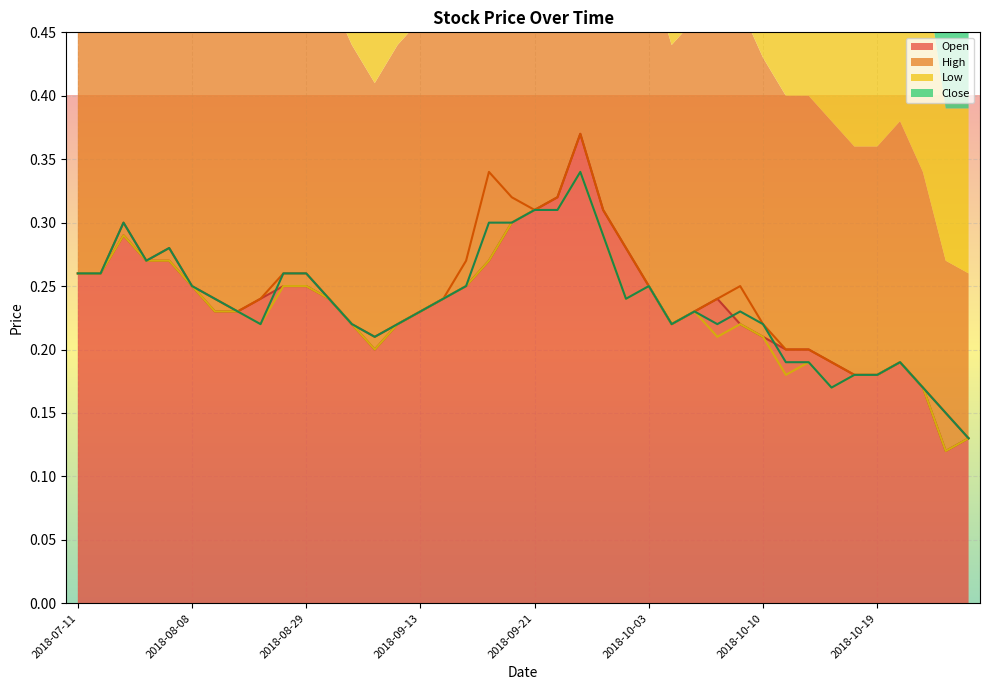

True or false: High (line) and Open (line) intersect in this chart.

False